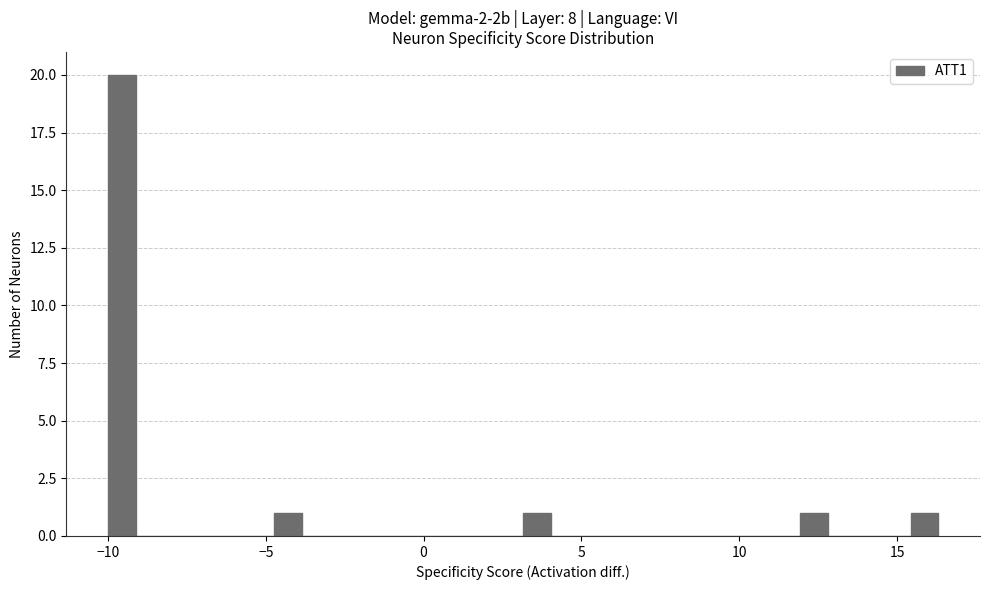

Read against the x-axis, roughly where is the centre of the tallest bar?

-9.5